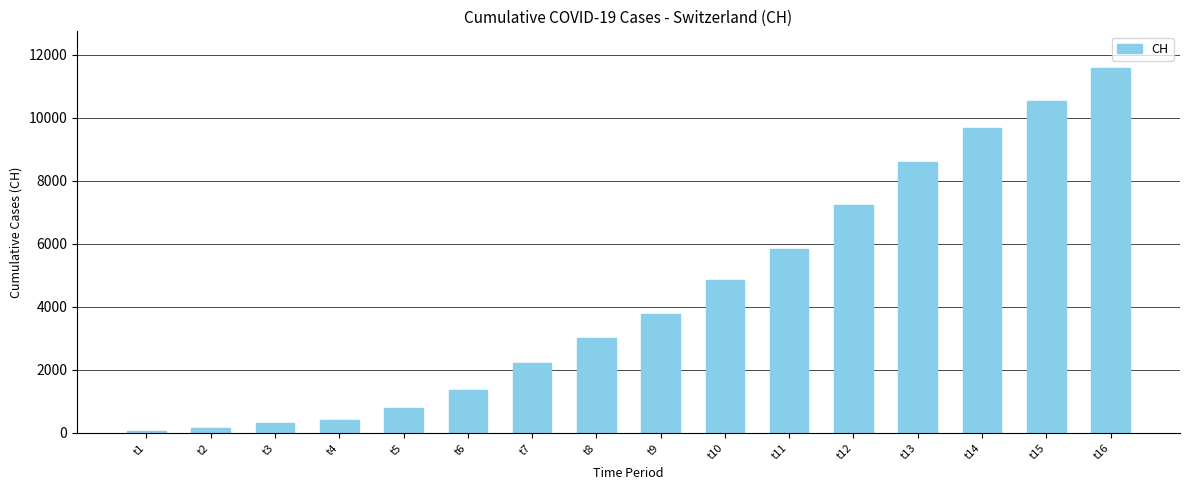

Rank the categories by value from lowest to highest.

t1, t2, t3, t4, t5, t6, t7, t8, t9, t10, t11, t12, t13, t14, t15, t16